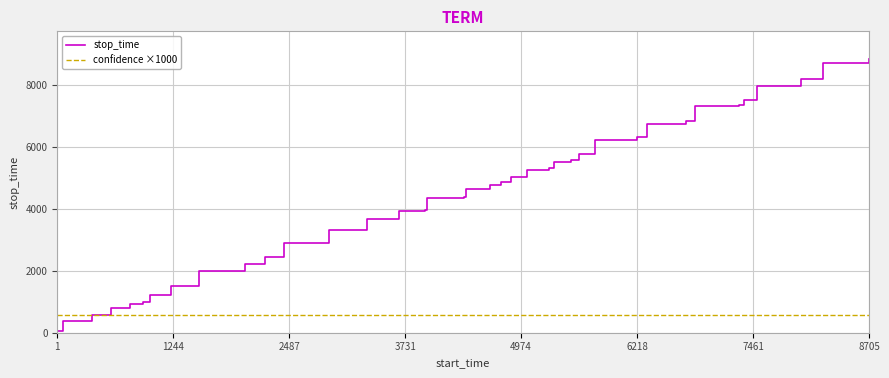

At how many categories does at least one series exceed 1285?

33